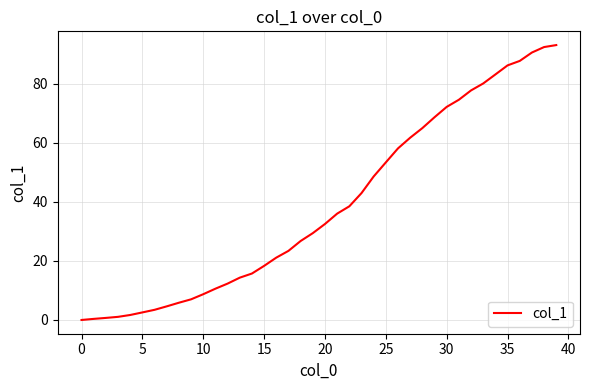

What is the average value?

38.8